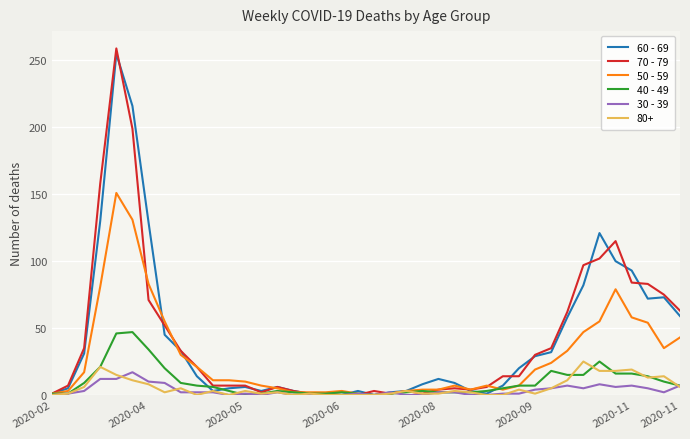

What is the difference between the second highest and second lowest values in the 40 - 49 series?

46